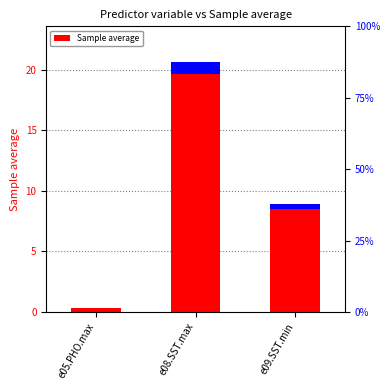

At which category does the chart reach its peak across all series?

e08.SST.max